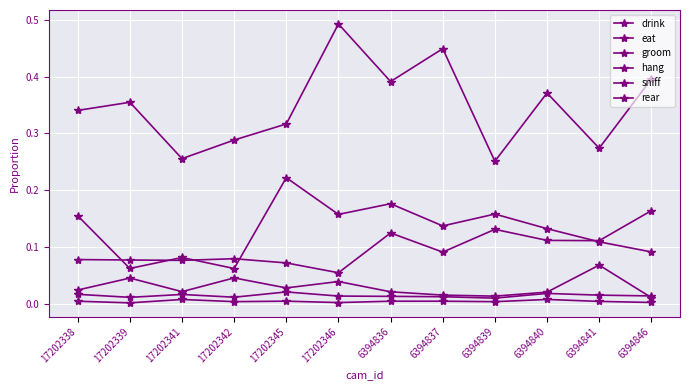

What is the difference between the maximum and second lowest values in the hang series?

0.1